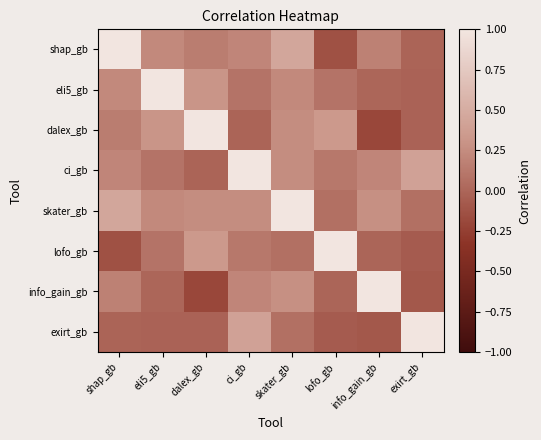

Reading left to right, list all the values displayed in this chart.

shap_gb: shap_gb=1.0	eli5_gb=0.2	dalex_gb=0.2	ci_gb=0.2	skater_gb=0.5	lofo_gb=-0.1	info_gain_gb=0.2	exirt_gb=-0.0
eli5_gb: shap_gb=0.2	eli5_gb=1.0	dalex_gb=0.3	ci_gb=0.1	skater_gb=0.2	lofo_gb=0.1	info_gain_gb=0.0	exirt_gb=-0.0
dalex_gb: shap_gb=0.2	eli5_gb=0.3	dalex_gb=1.0	ci_gb=-0.0	skater_gb=0.3	lofo_gb=0.3	info_gain_gb=-0.2	exirt_gb=-0.0
ci_gb: shap_gb=0.2	eli5_gb=0.1	dalex_gb=-0.0	ci_gb=1.0	skater_gb=0.3	lofo_gb=0.1	info_gain_gb=0.2	exirt_gb=0.4
skater_gb: shap_gb=0.5	eli5_gb=0.2	dalex_gb=0.3	ci_gb=0.3	skater_gb=1.0	lofo_gb=0.1	info_gain_gb=0.3	exirt_gb=0.1
lofo_gb: shap_gb=-0.1	eli5_gb=0.1	dalex_gb=0.3	ci_gb=0.1	skater_gb=0.1	lofo_gb=1.0	info_gain_gb=-0.0	exirt_gb=-0.1
info_gain_gb: shap_gb=0.2	eli5_gb=0.0	dalex_gb=-0.2	ci_gb=0.2	skater_gb=0.3	lofo_gb=-0.0	info_gain_gb=1.0	exirt_gb=-0.1
exirt_gb: shap_gb=-0.0	eli5_gb=-0.0	dalex_gb=-0.0	ci_gb=0.4	skater_gb=0.1	lofo_gb=-0.1	info_gain_gb=-0.1	exirt_gb=1.0